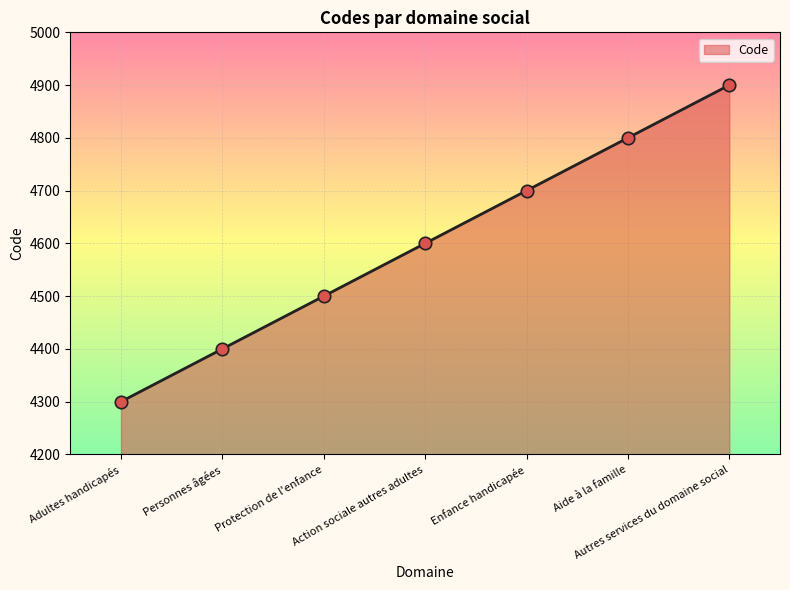

What is the change in value from Protection de l'enfance to Aide à la famille?

+300